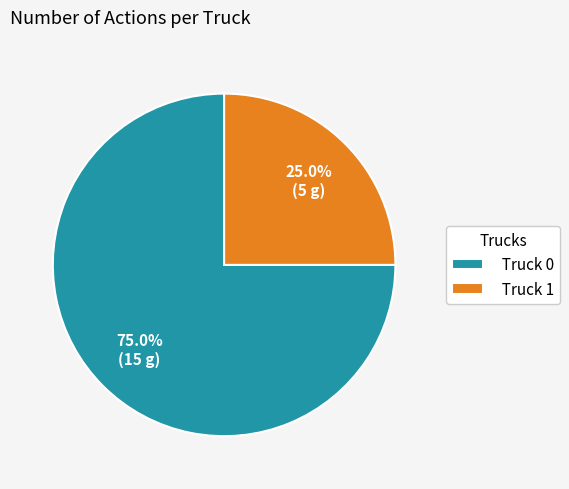

Do Truck 0 and Truck 1 together represent more than half of the pie?

Yes